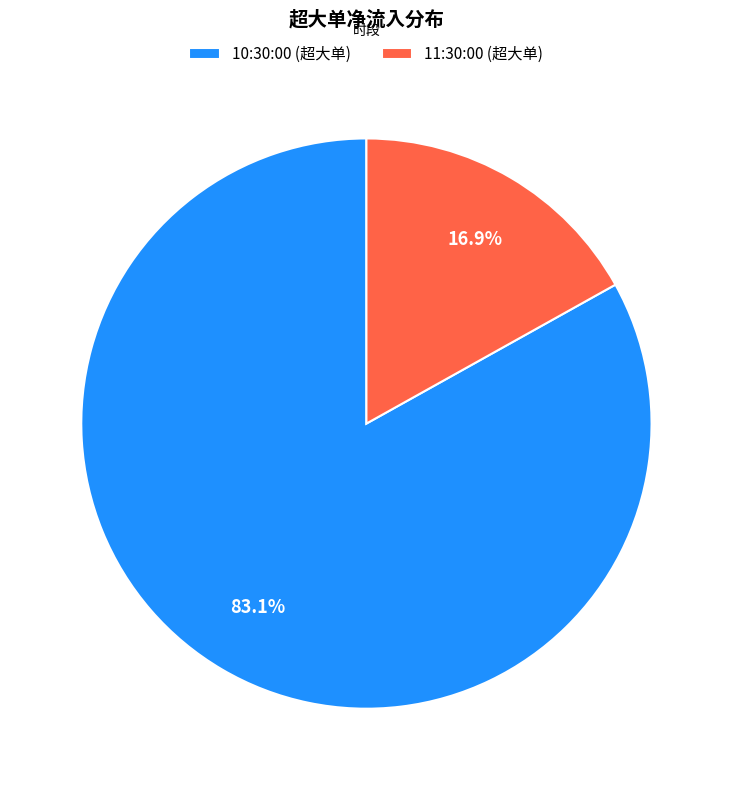

What is the ratio of the value at 10:30:00 to the value at 11:30:00?

4.9